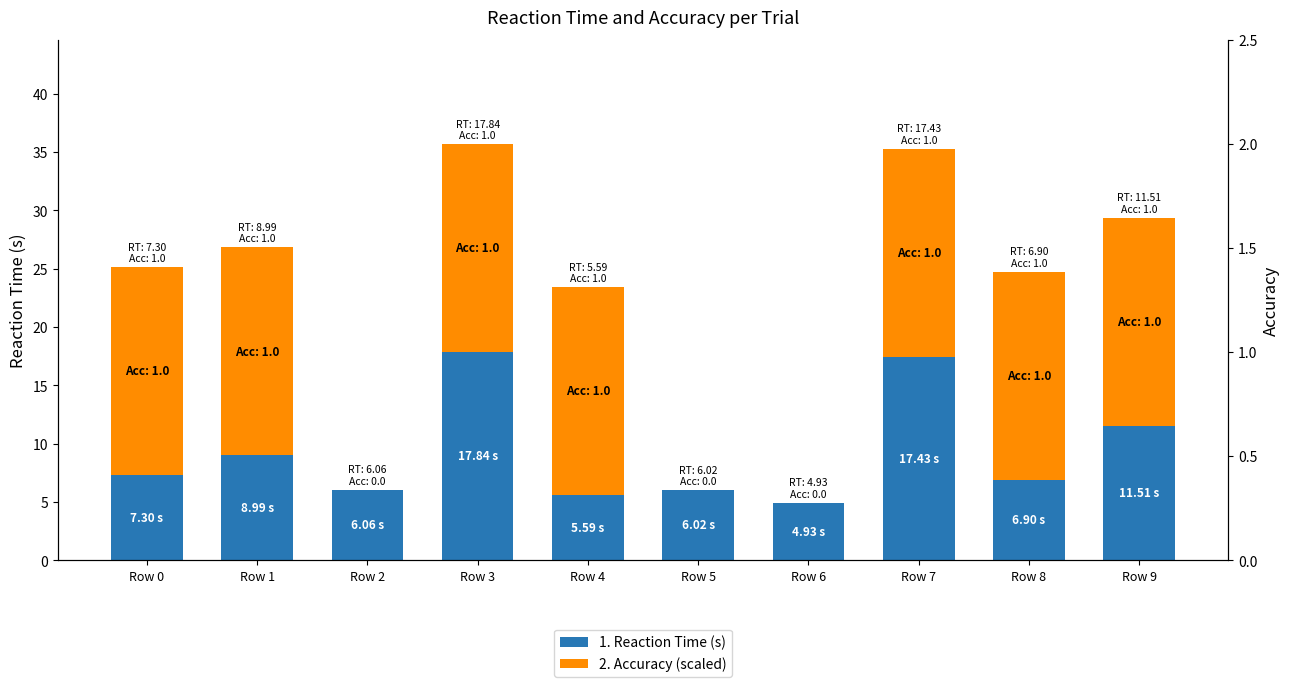

What is the total value across all series at Row 2?

6.1